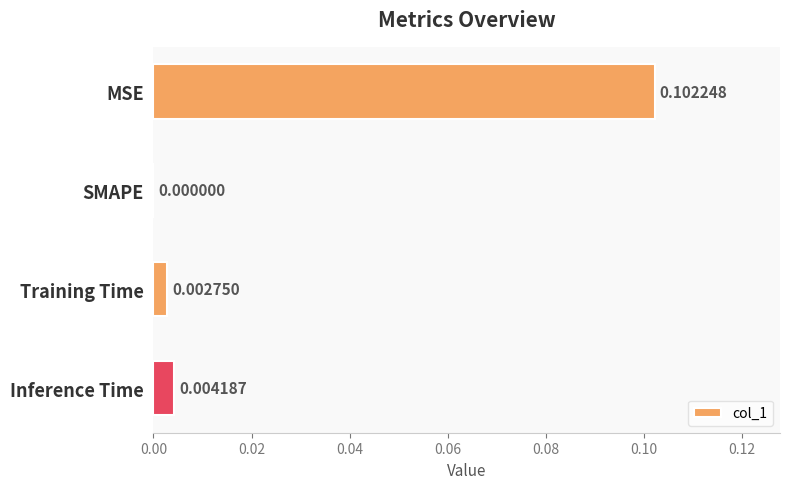

At which label is the value closest to 0?

SMAPE